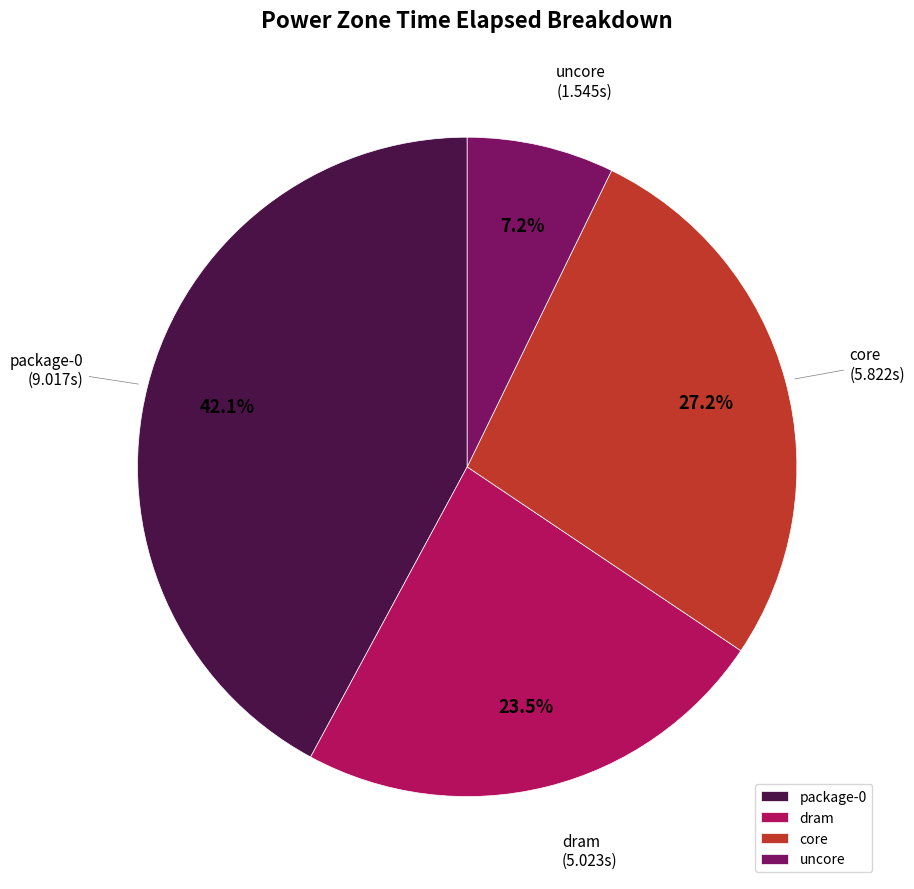

The core slice represents 27% of the pie. True or false?

True